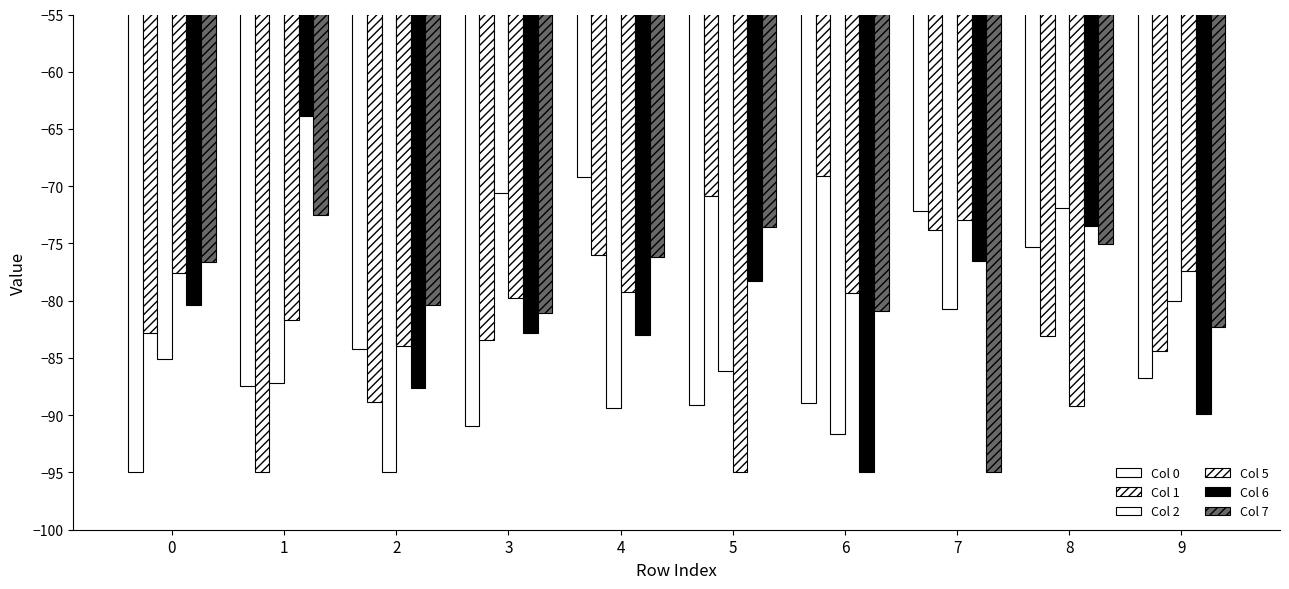

How many groups of bars are there?

10